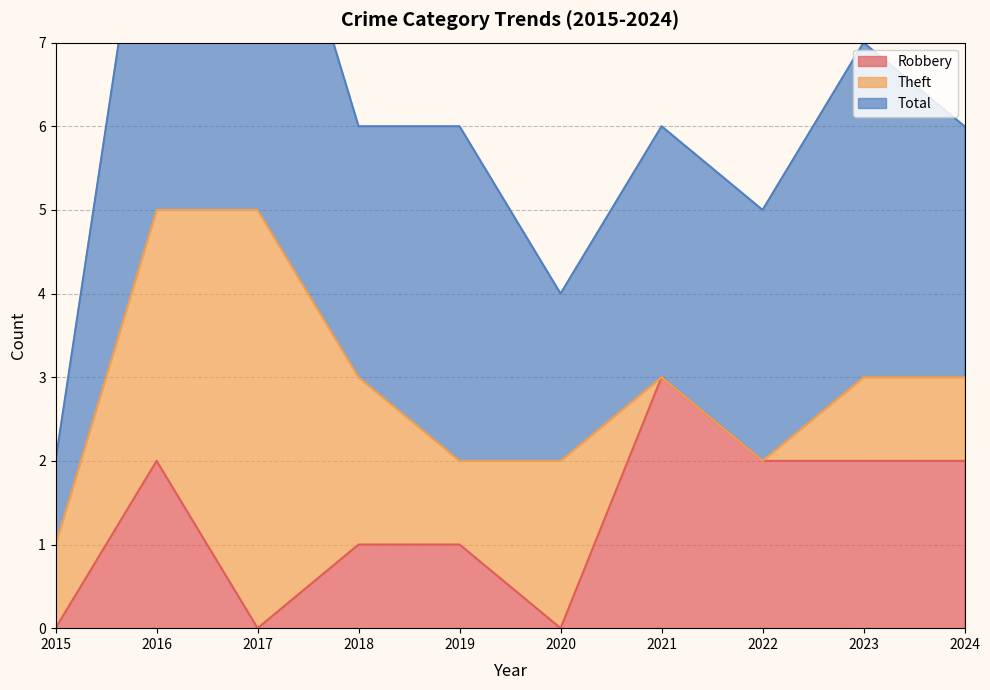

True or false: Robbery has a value of 1 at 2019.

True